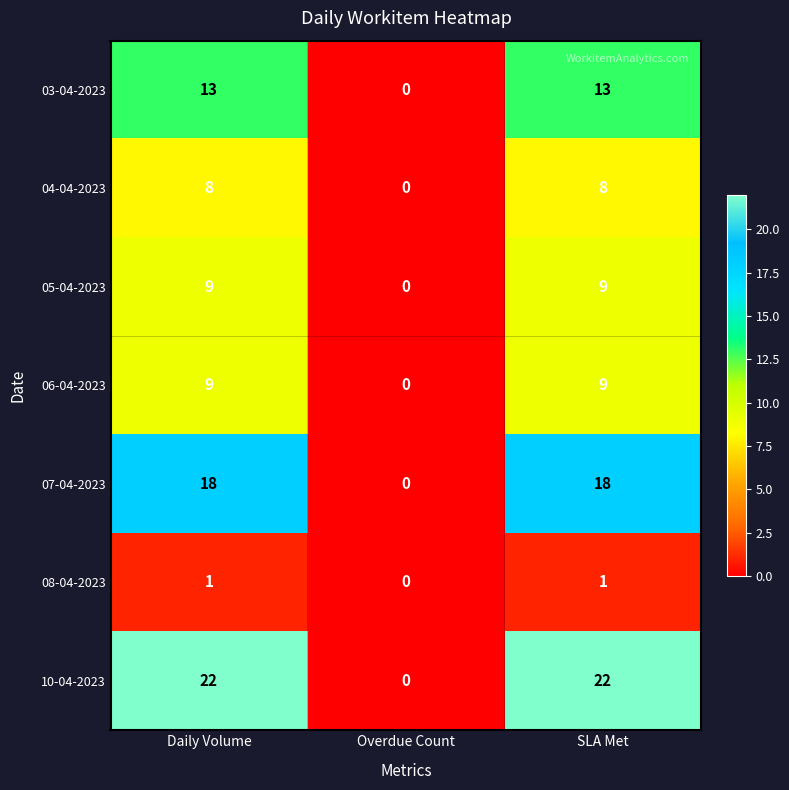

Which label corresponds to the smallest value in the chart?

Overdue Count